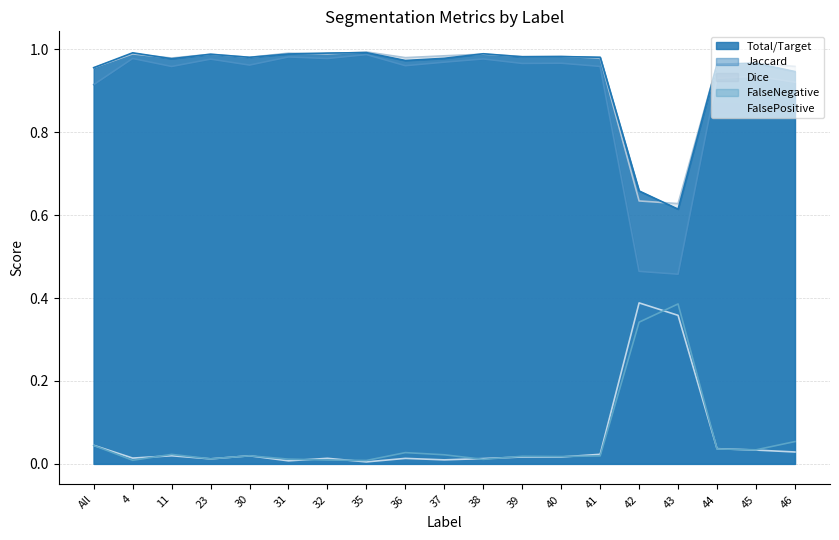

Reading left to right, extract all data points from this chart.

Total/Target: All=1.0	4=1.0	11=1.0	23=1.0	30=1.0	31=1.0	32=1.0	35=1.0	36=1.0	37=1.0	38=1.0	39=1.0	40=1.0	41=1.0	42=0.7	43=0.6	44=1.0	45=1.0	46=0.9
Jaccard: All=0.9	4=1.0	11=1.0	23=1.0	30=1.0	31=1.0	32=1.0	35=1.0	36=1.0	37=1.0	38=1.0	39=1.0	40=1.0	41=1.0	42=0.5	43=0.5	44=0.9	45=0.9	46=0.9
Dice: All=1.0	4=1.0	11=1.0	23=1.0	30=1.0	31=1.0	32=1.0	35=1.0	36=1.0	37=1.0	38=1.0	39=1.0	40=1.0	41=1.0	42=0.6	43=0.6	44=1.0	45=1.0	46=1.0
FalseNegative: All=0.0	4=0.0	11=0.0	23=0.0	30=0.0	31=0.0	32=0.0	35=0.0	36=0.0	37=0.0	38=0.0	39=0.0	40=0.0	41=0.0	42=0.3	43=0.4	44=0.0	45=0.0	46=0.1
FalsePositive: All=0.0	4=0.0	11=0.0	23=0.0	30=0.0	31=0.0	32=0.0	35=0.0	36=0.0	37=0.0	38=0.0	39=0.0	40=0.0	41=0.0	42=0.4	43=0.4	44=0.0	45=0.0	46=0.0